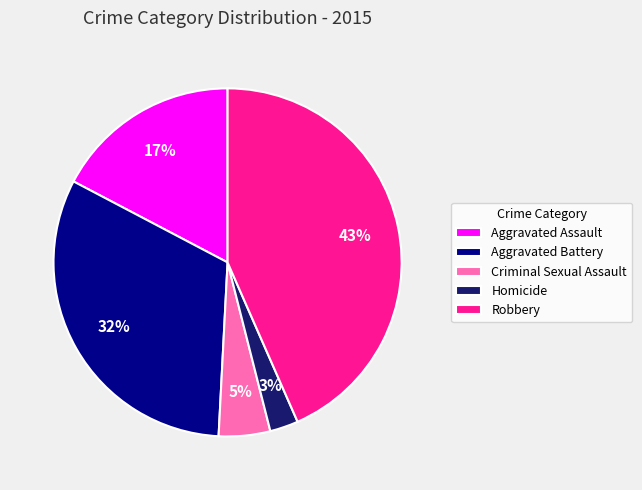

To the nearest percent, what percentage of the pie is Homicide?

3%